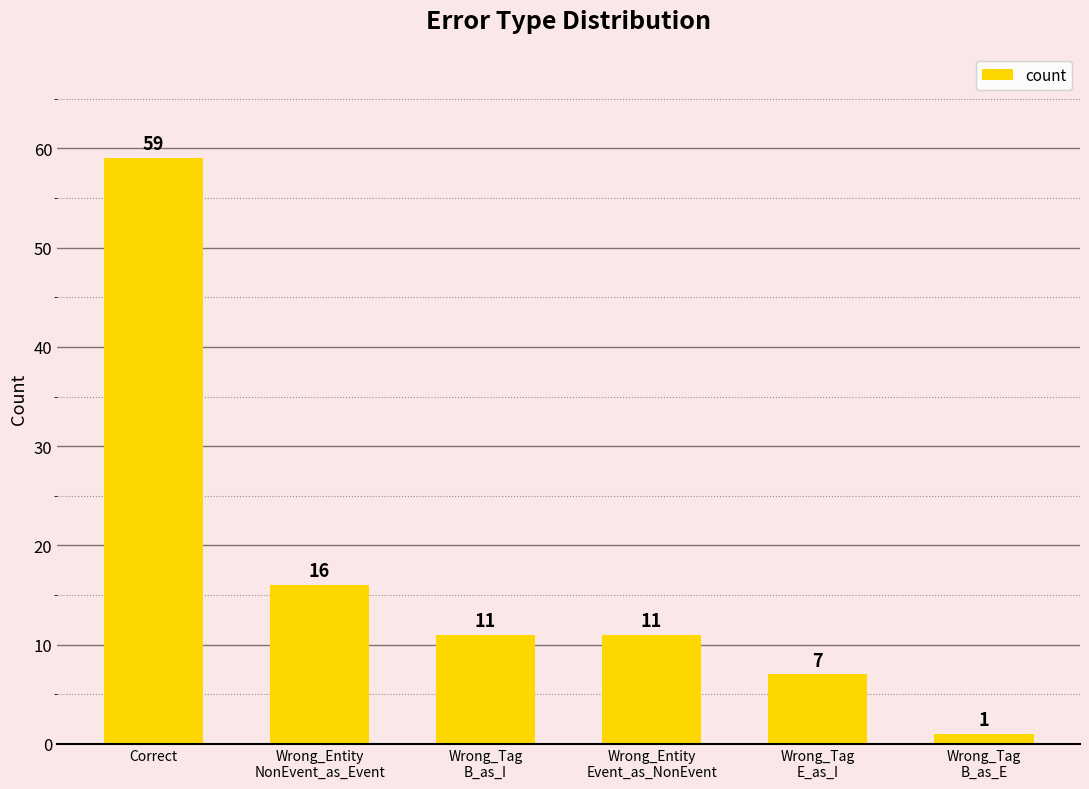

What is the label of the 3rd bar from the right?

Wrong_Entity
Event_as_NonEvent